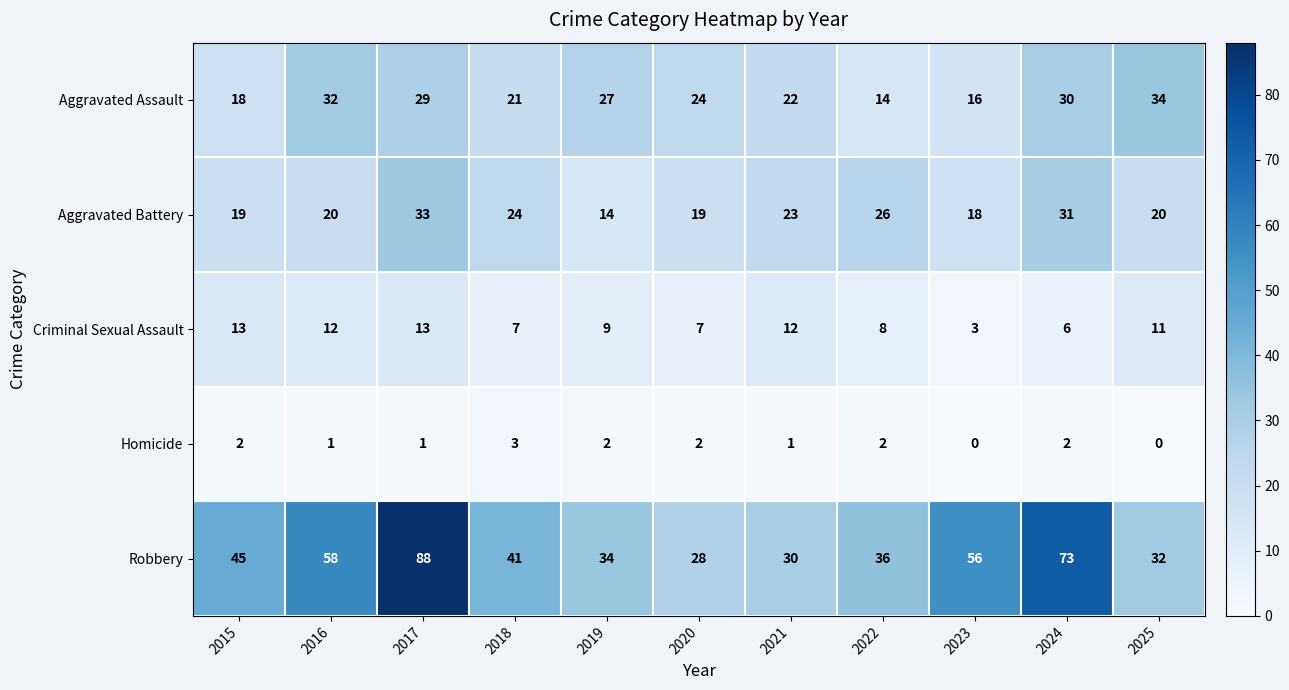

Is the value of Robbery at 2024 greater than the value of Aggravated Battery at 2016?

Yes